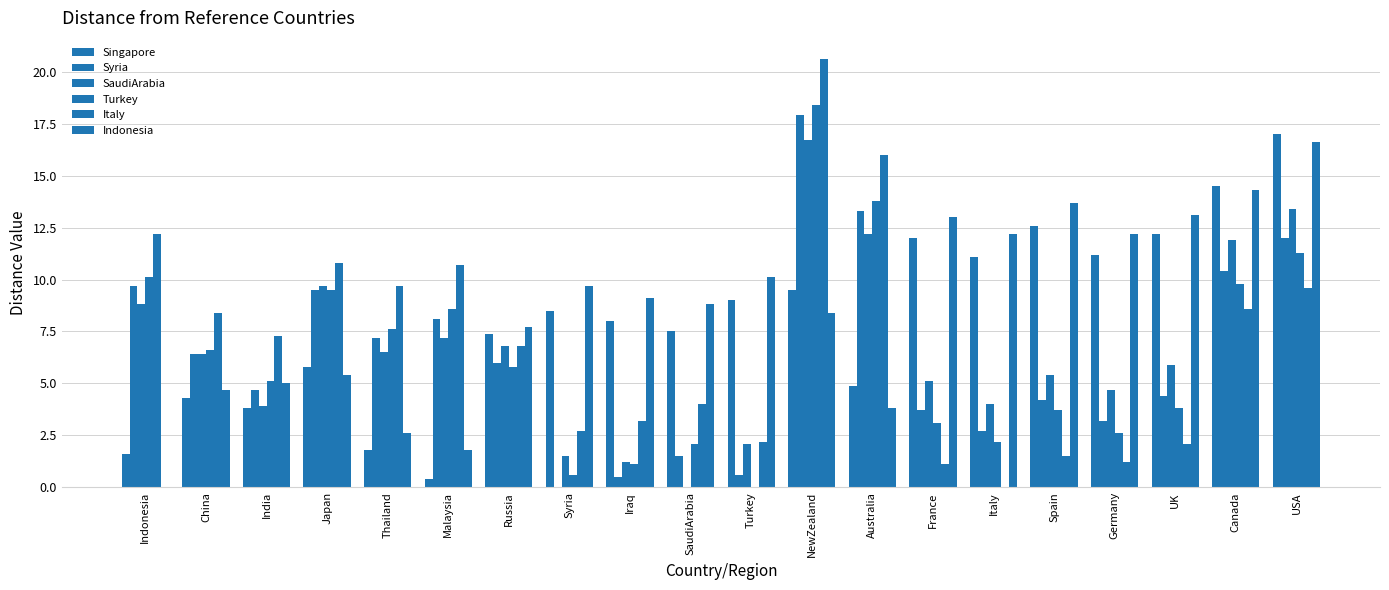

Are the bars horizontal?

No